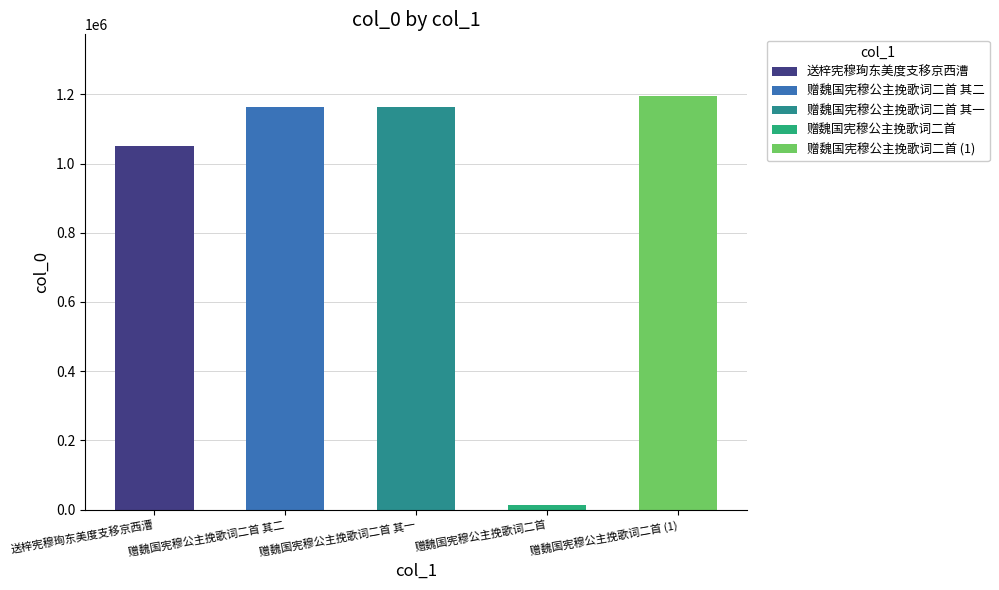

Which label corresponds to the smallest value in the chart?

赠魏国宪穆公主挽歌词二首